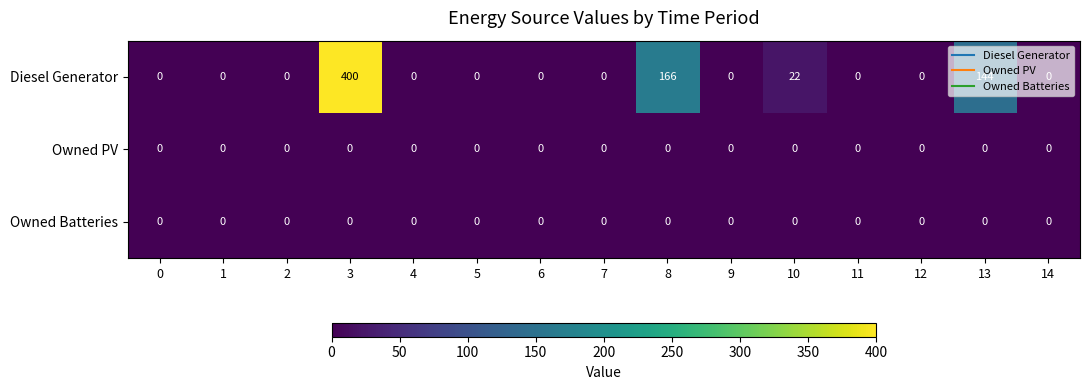

The value of Owned Batteries at 2 is 0. True or false?

True